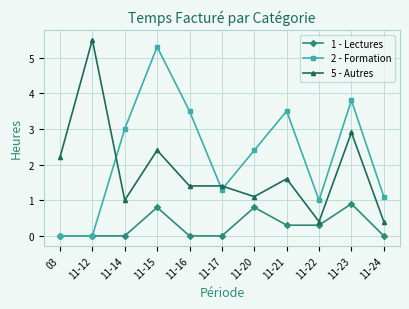

Which series has the widest spread of values?

2 - Formation